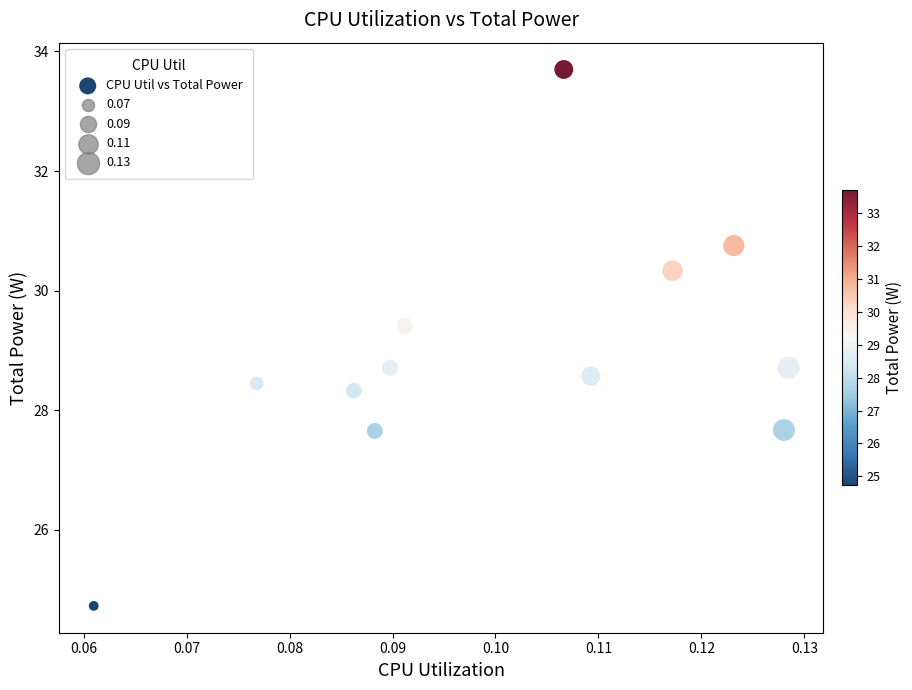

What is the average Y value?

28.9